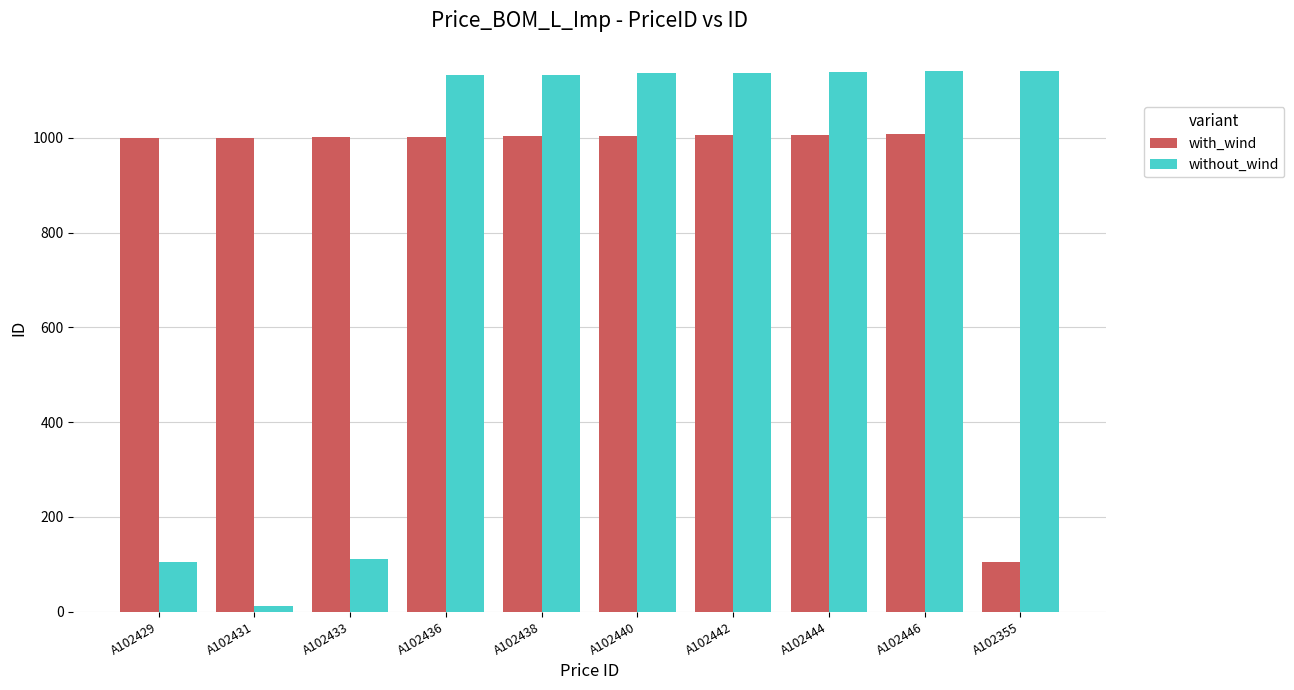

At how many categories does at least one series exceed 684?

10